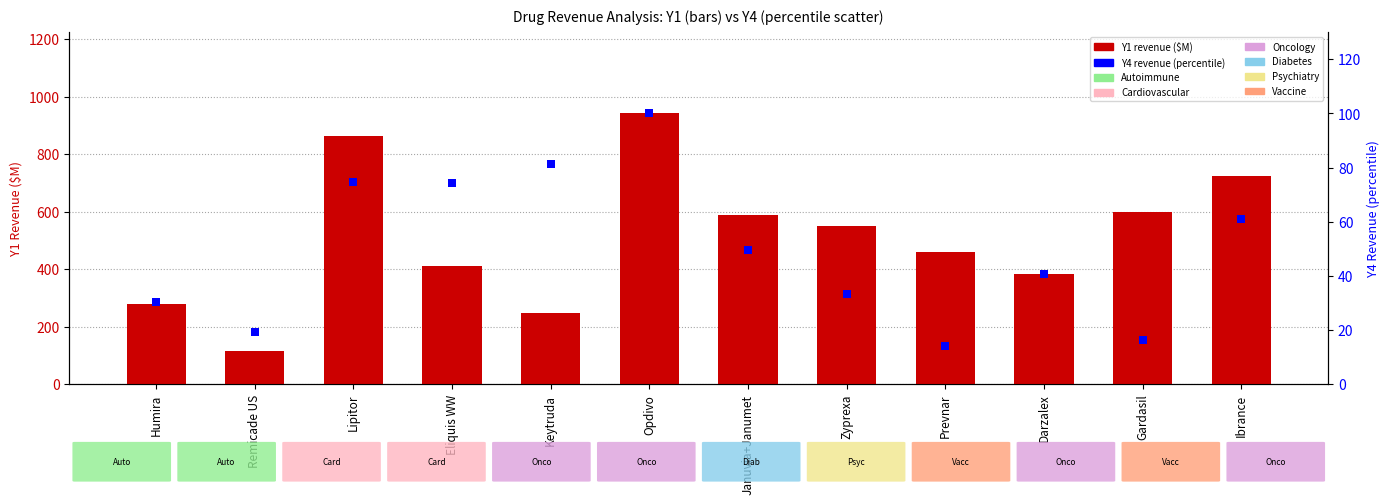

What are all the series names shown in the legend?

Y1 revenue ($M), Y4 revenue (percentile)